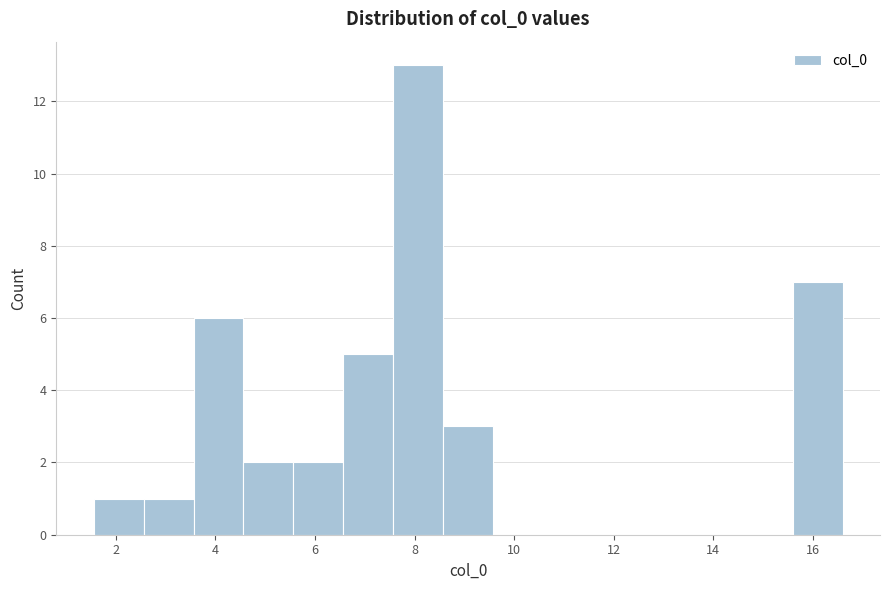

Which range on the x-axis has the tallest bar?

7.6 to 8.6